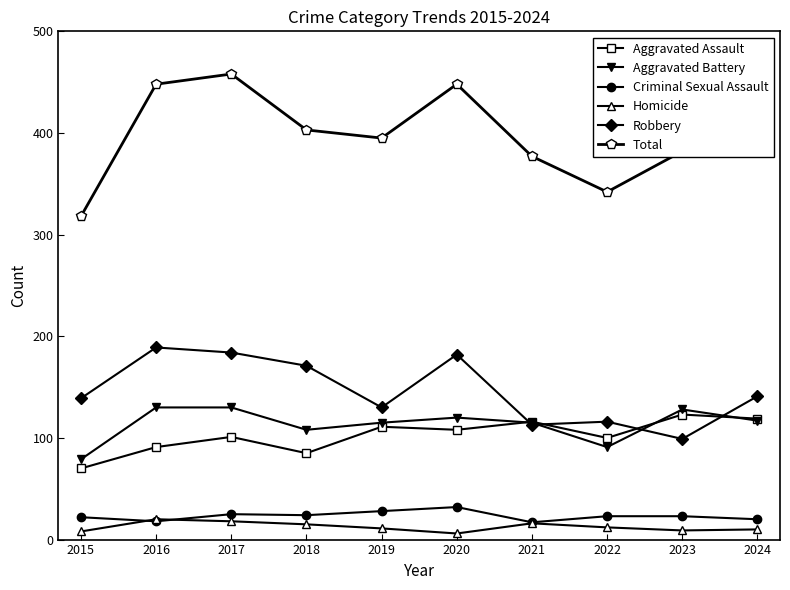

True or false: Aggravated Assault has a value of 119 at 2024.

True